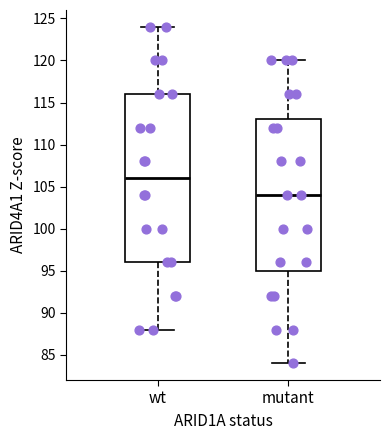

Which box is the tallest, from its lower edge to its upper edge?

wt